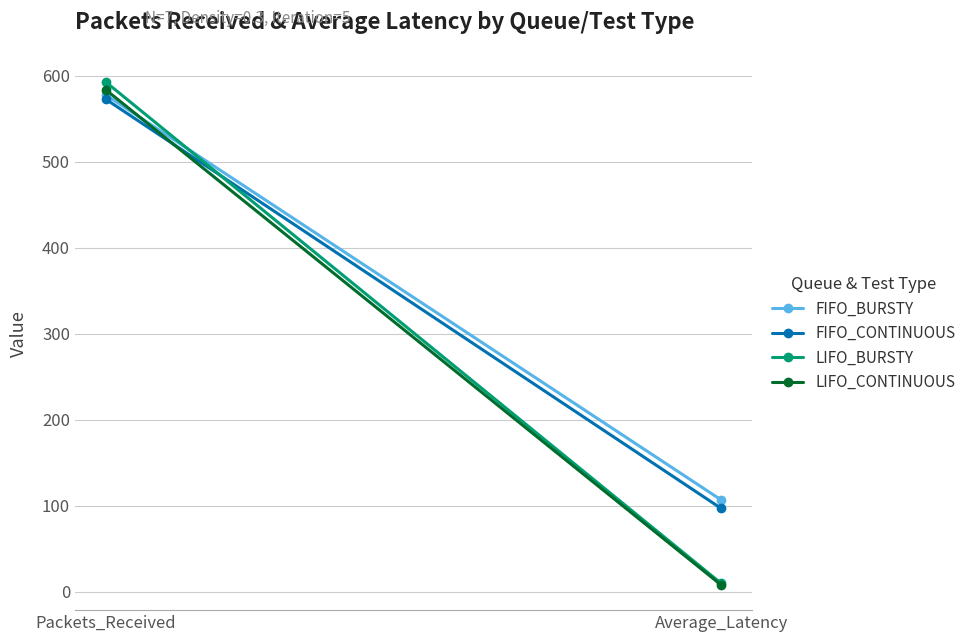

Count the number of data series in this chart.

4